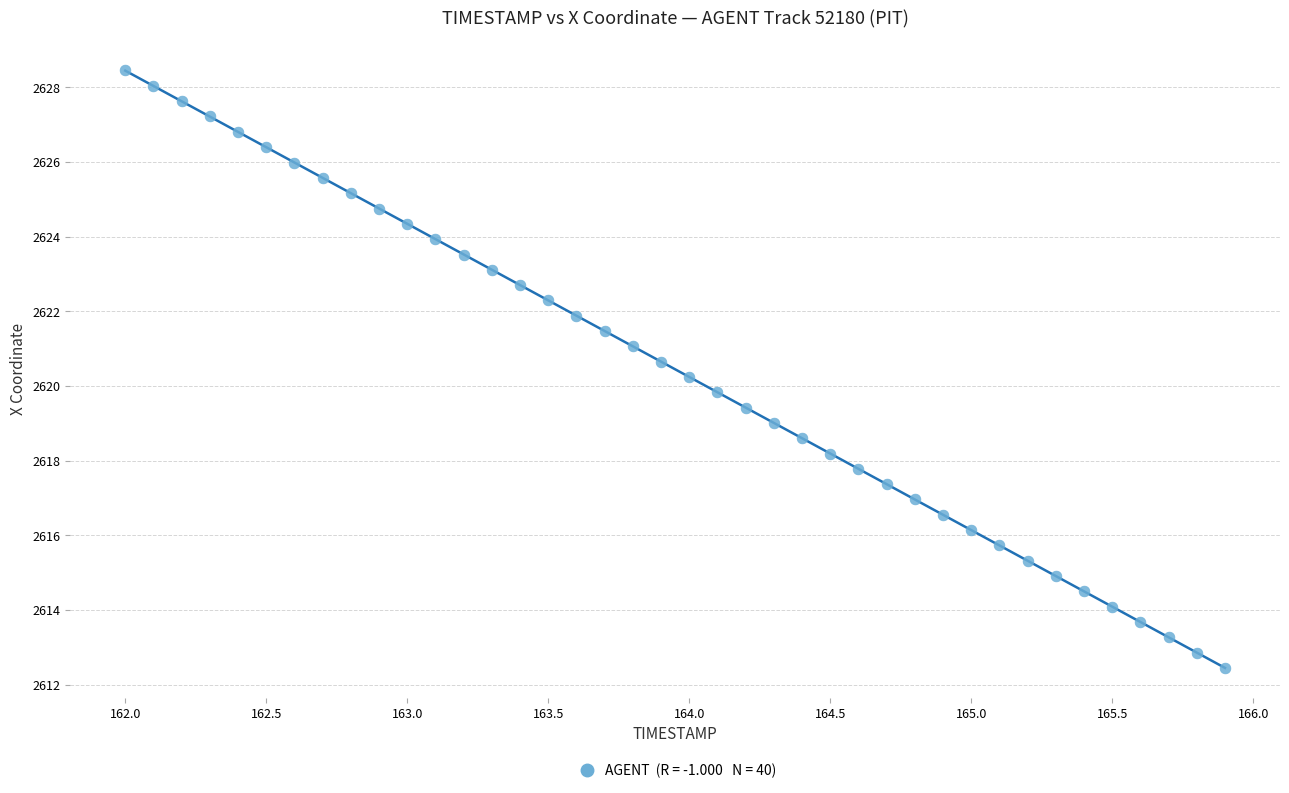

What is the range of Y values (max minus min)?

16.0